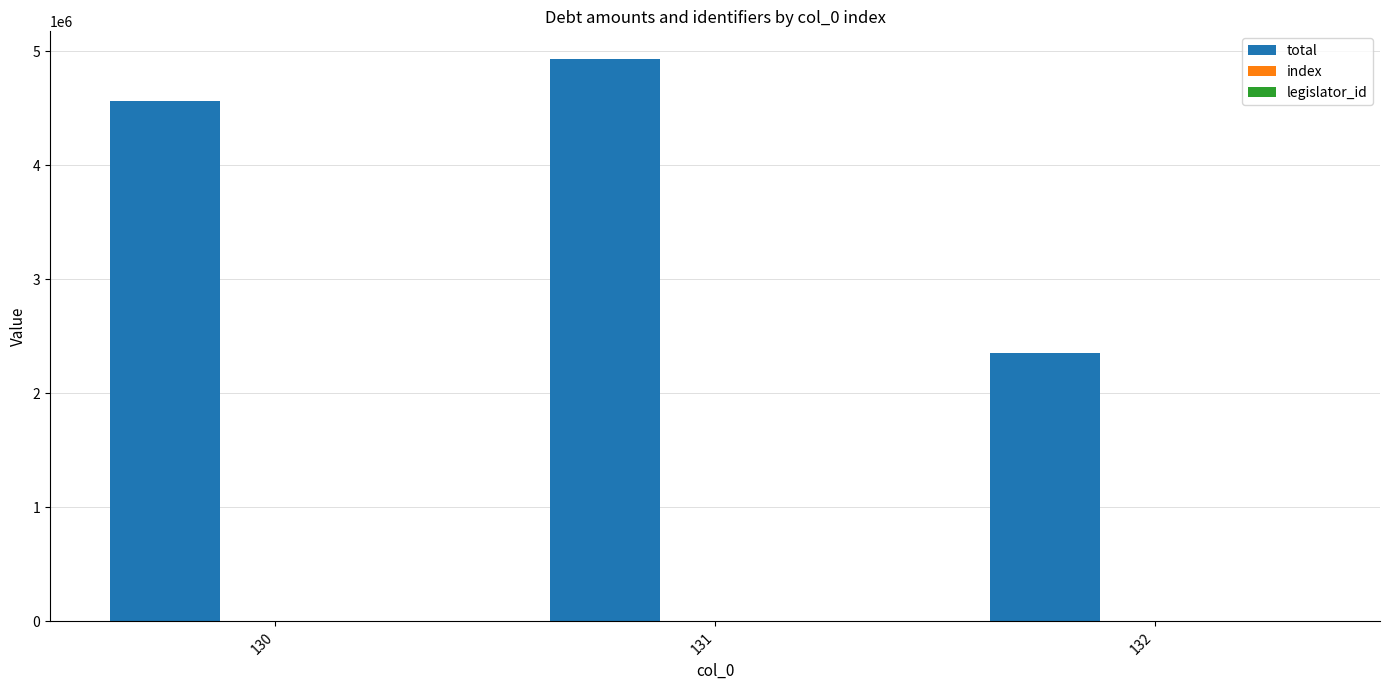

What is the greatest value displayed?

4926564